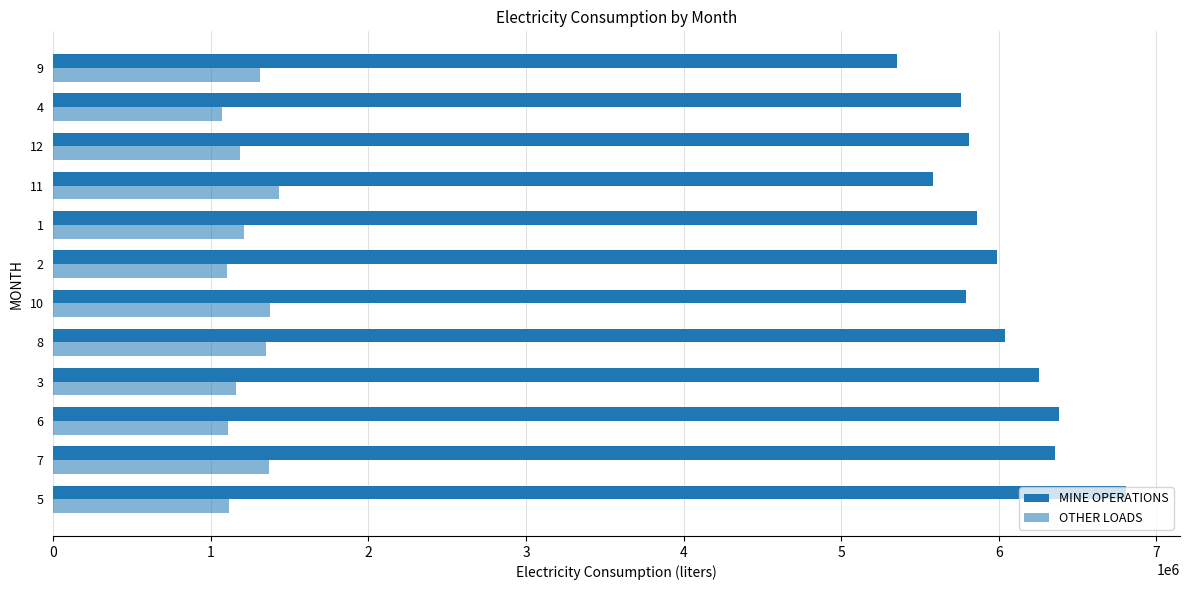

How many series are shown in this chart?

2